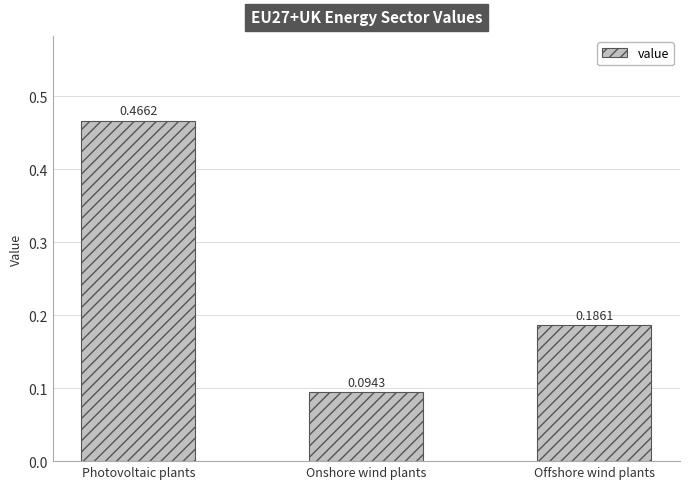

List the labels in order of value, largest first.

Photovoltaic plants, Offshore wind plants, Onshore wind plants